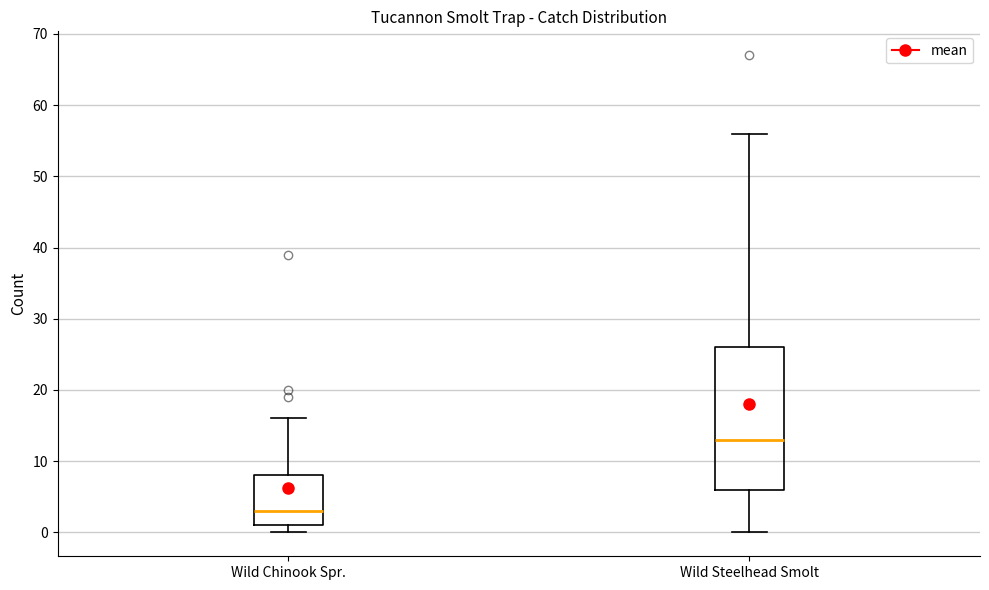

Which box is the tallest, from its lower edge to its upper edge?

Wild Steelhead Smolt